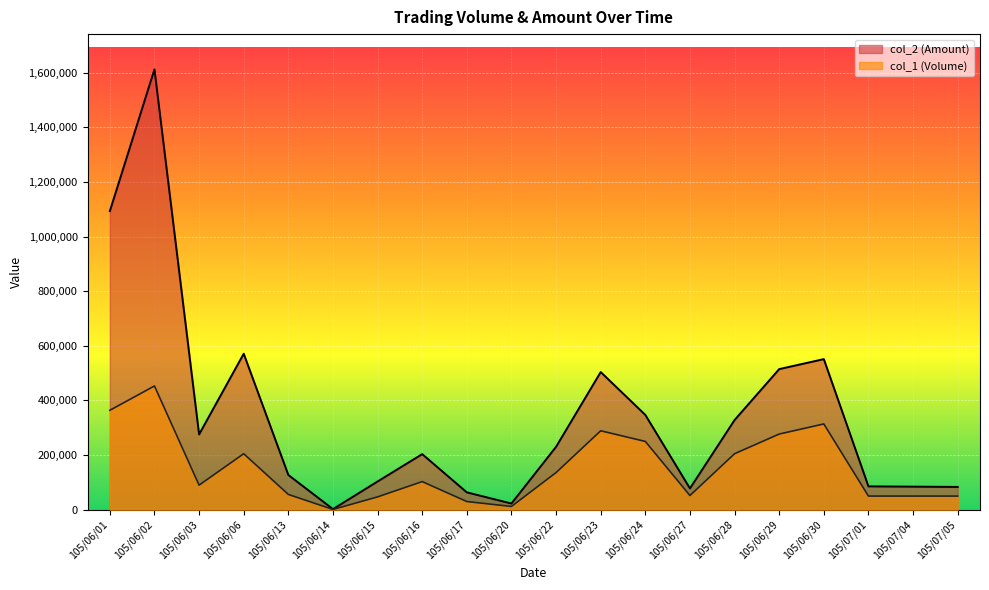

True or false: col_2 (Amount) and col_1 (Volume) intersect in this chart.

False